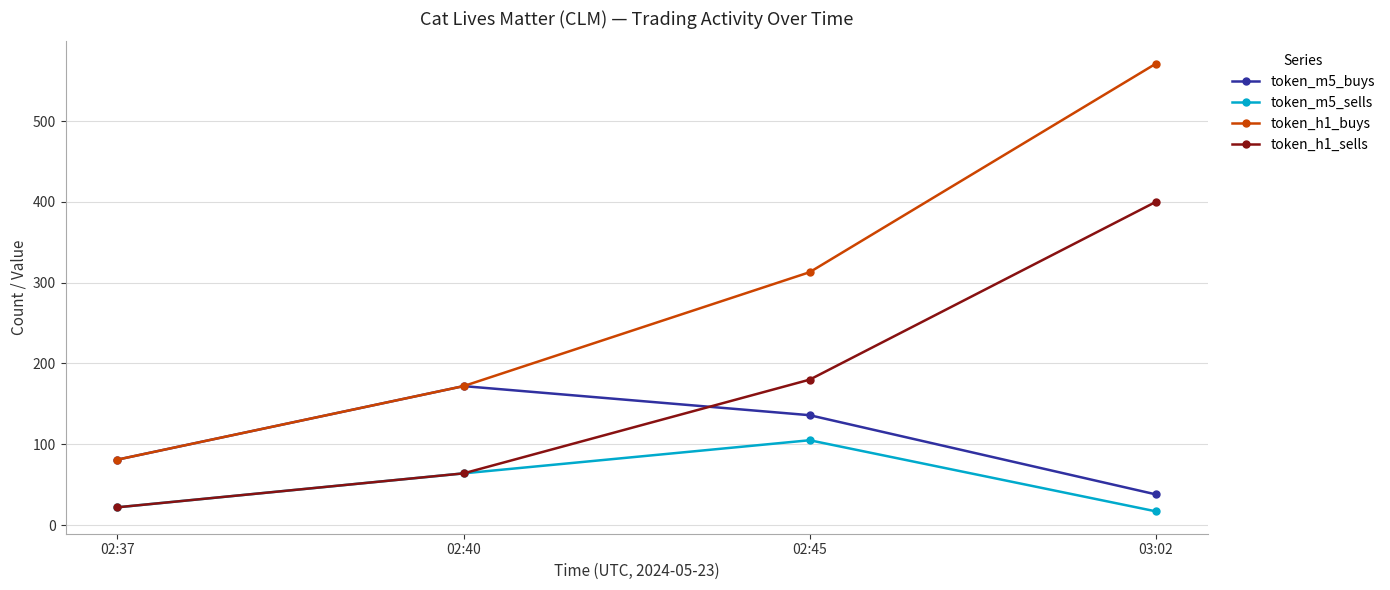

At which category is the sum across all series the highest?

03:02